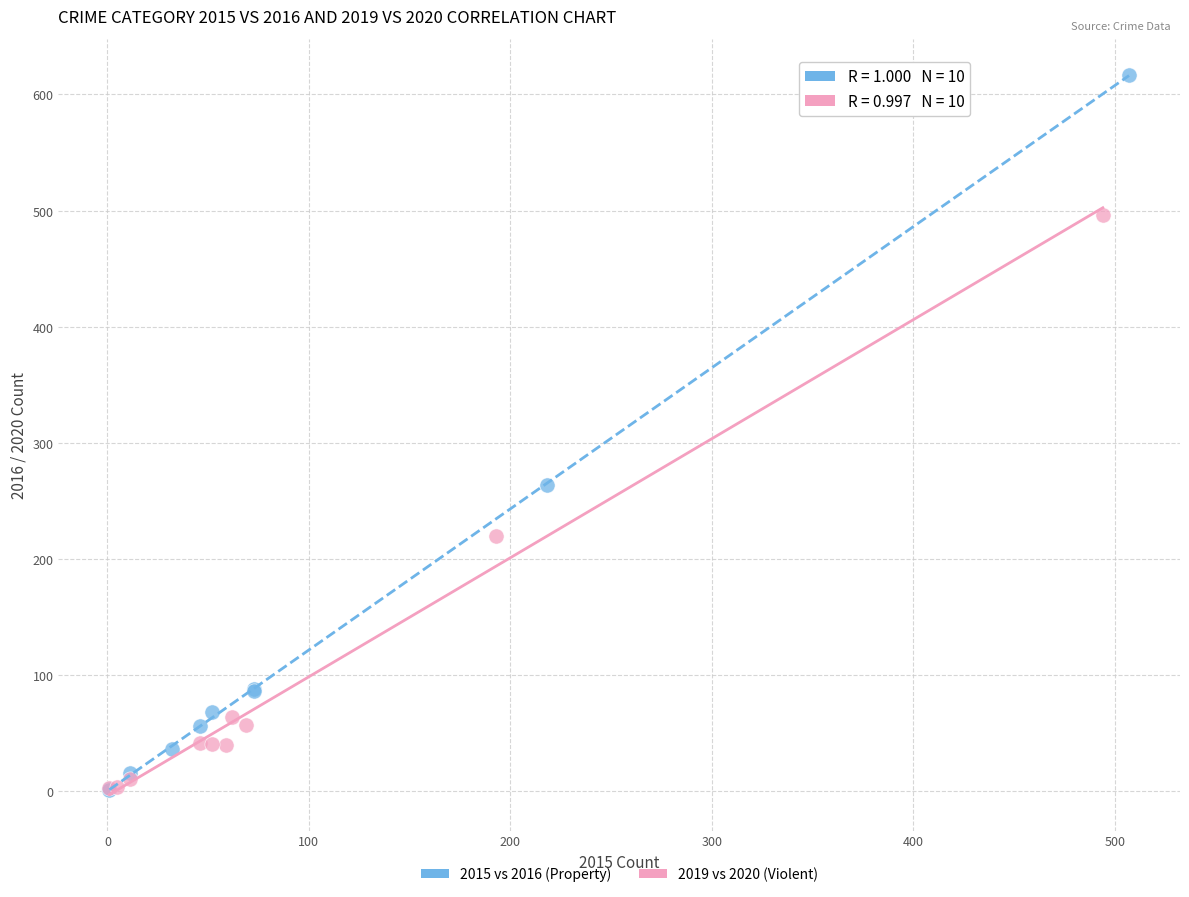

Which series has the largest Y range (max minus min)?

2015 vs 2016 (Property)